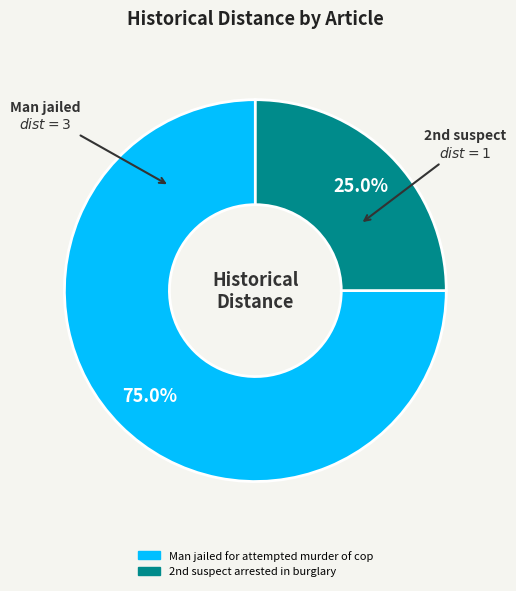

What percentage is the Man jailed for attempted murder of cop slice, to the nearest percent?

75%